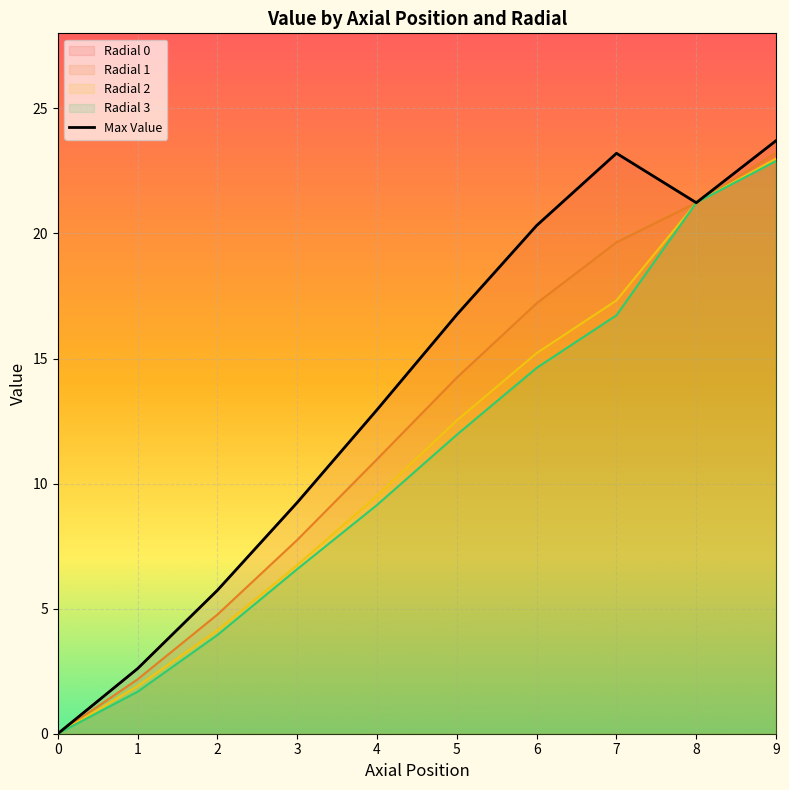

What is the difference between the second highest and second lowest values in the Radial 3 series?

19.6